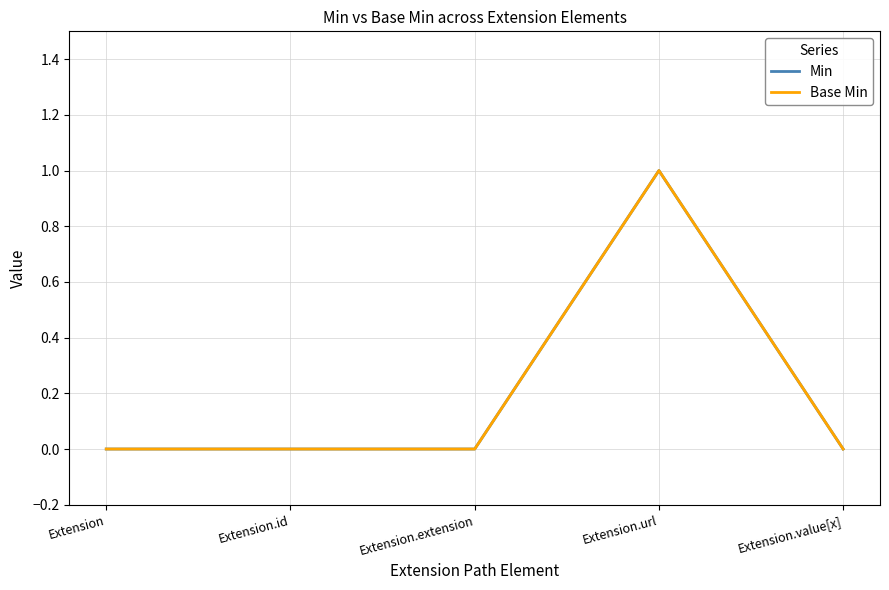

Is this an area chart (filled region under the line)?

No